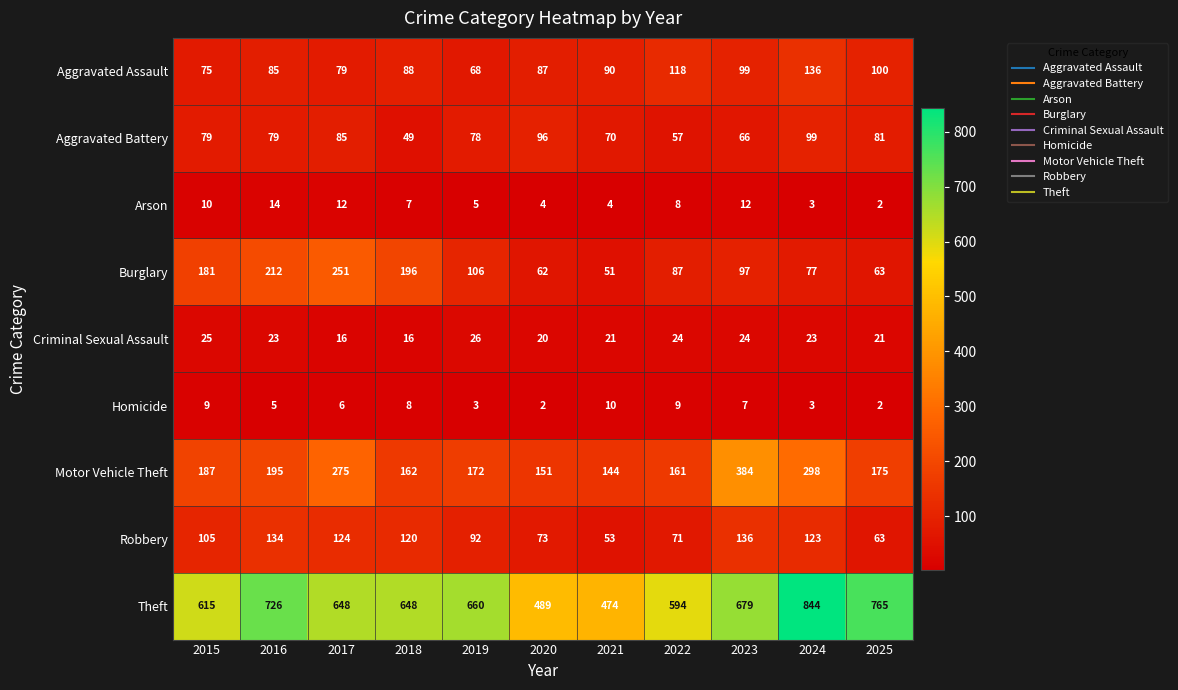

True or false: Robbery has a value of 73 at 2020.

True